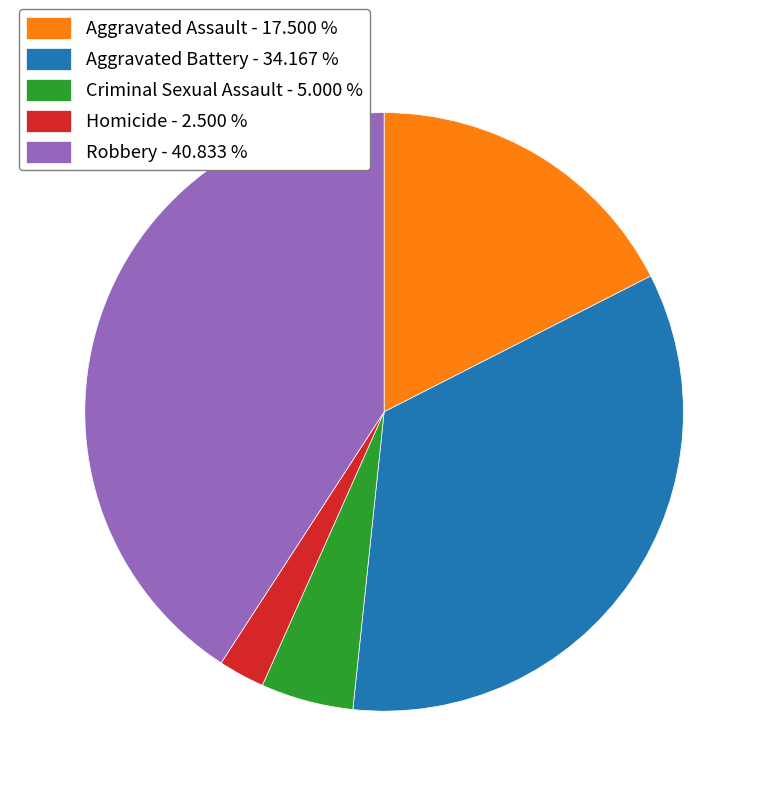

The Aggravated Assault slice represents 8% of the pie. True or false?

False